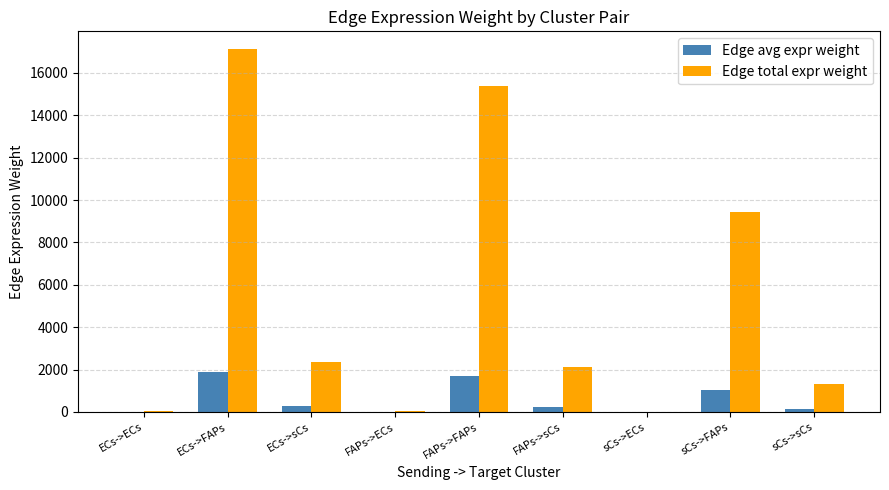

What is the average value of the Edge total expr weight series?

5314.2